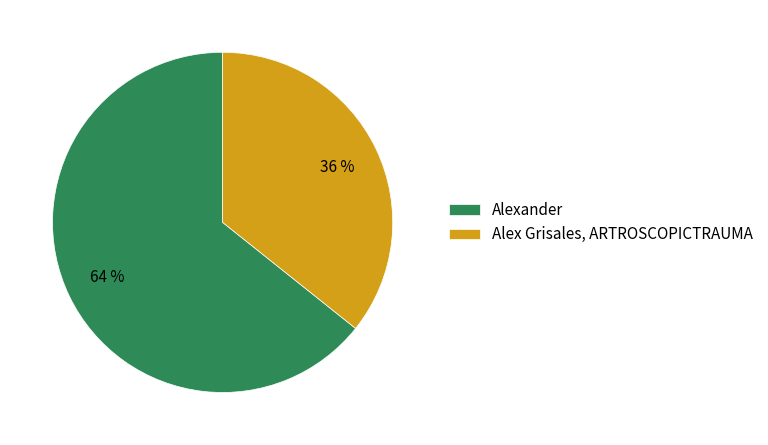

To the nearest percent, what is the average slice percentage?

50%